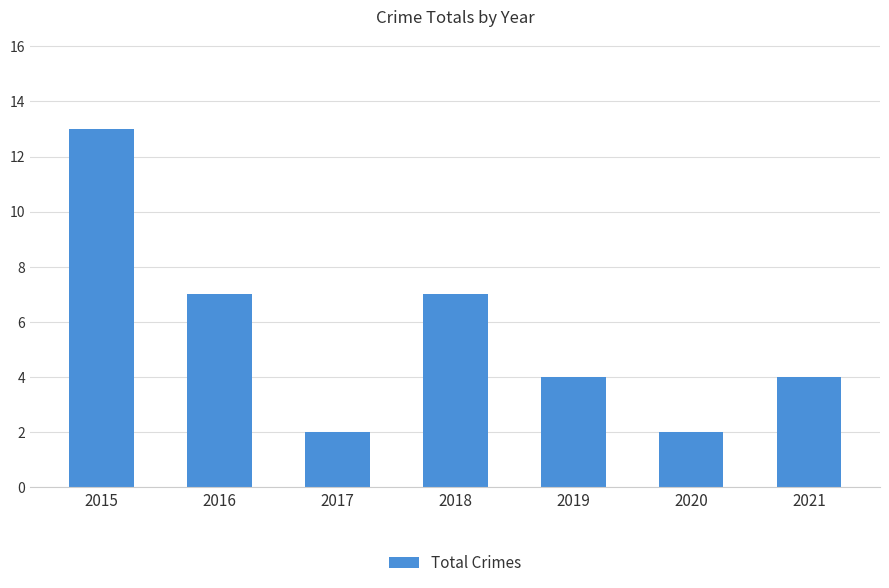

The chart shows a value of 1 at 2021. True or false?

False